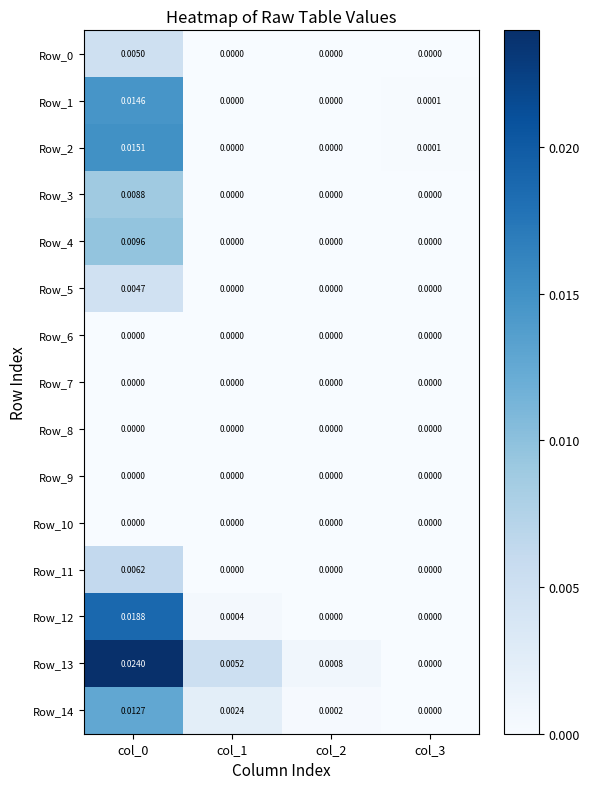

At how many categories does at least one series exceed 0?

4